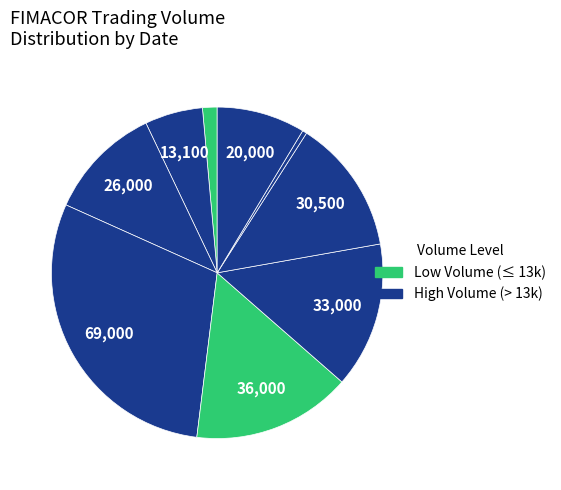

How many slices are in this pie chart?

9